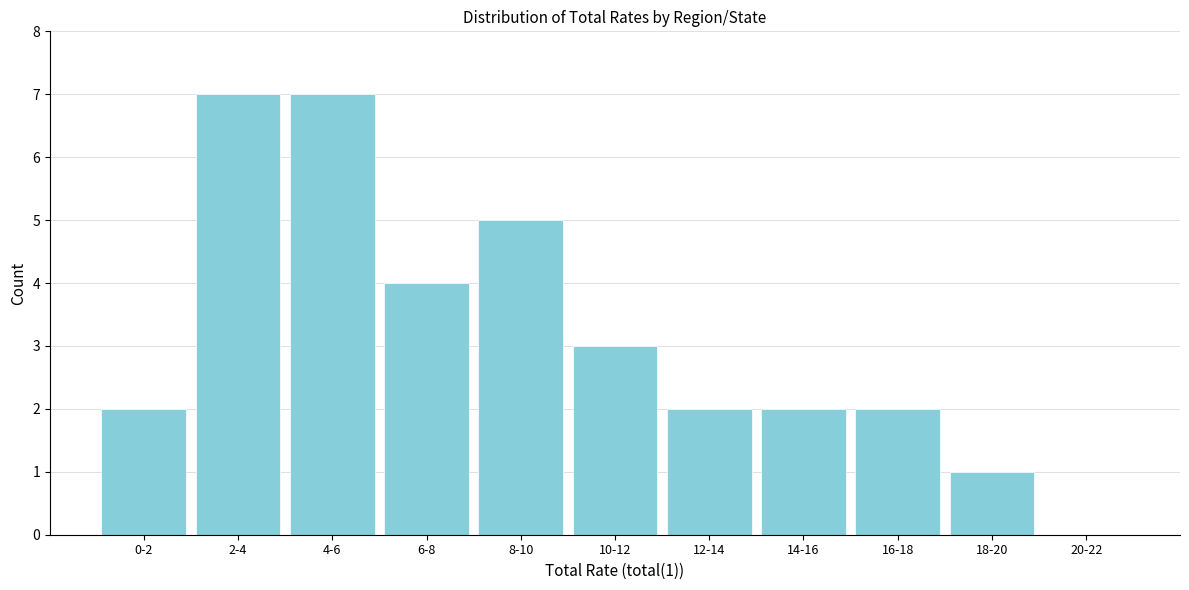

Reading left to right, what are all the values shown in this chart?

0-2=2	2-4=7	4-6=7	6-8=4	8-10=5	10-12=3	12-14=2	14-16=2	16-18=2	18-20=1	20-22=0